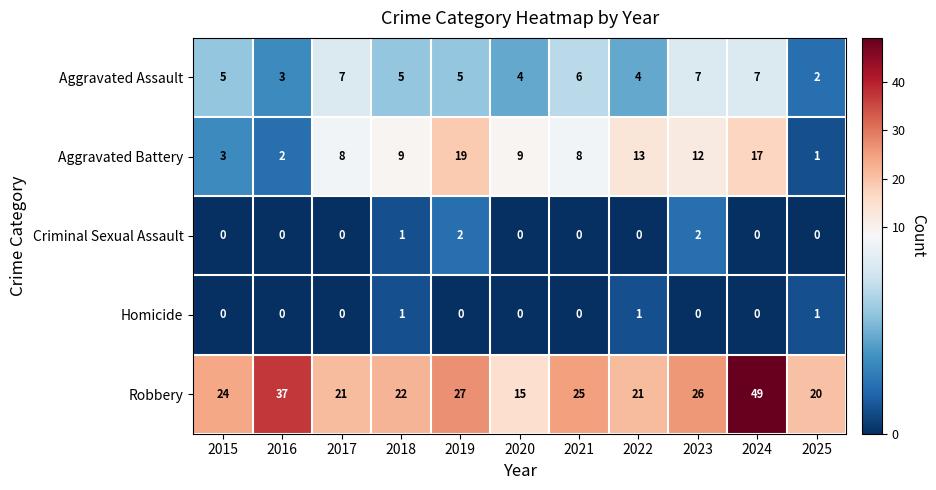

List the series in order of their peak value, lowest first.

Homicide, Criminal Sexual Assault, Aggravated Assault, Aggravated Battery, Robbery